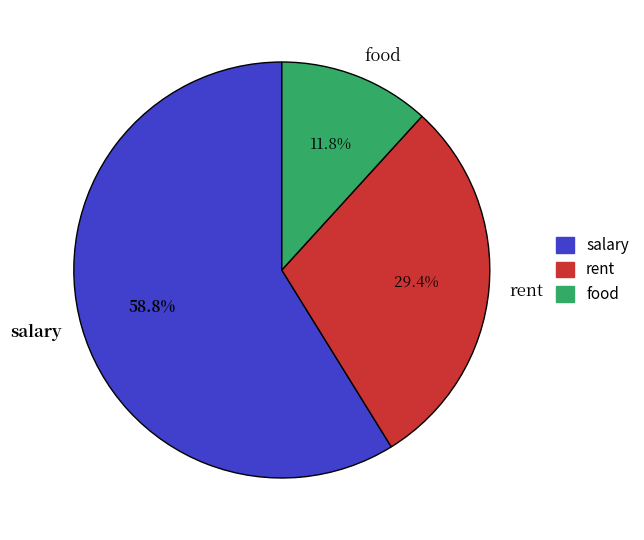

To the nearest percent, what is the combined percentage of rent and salary?

88%